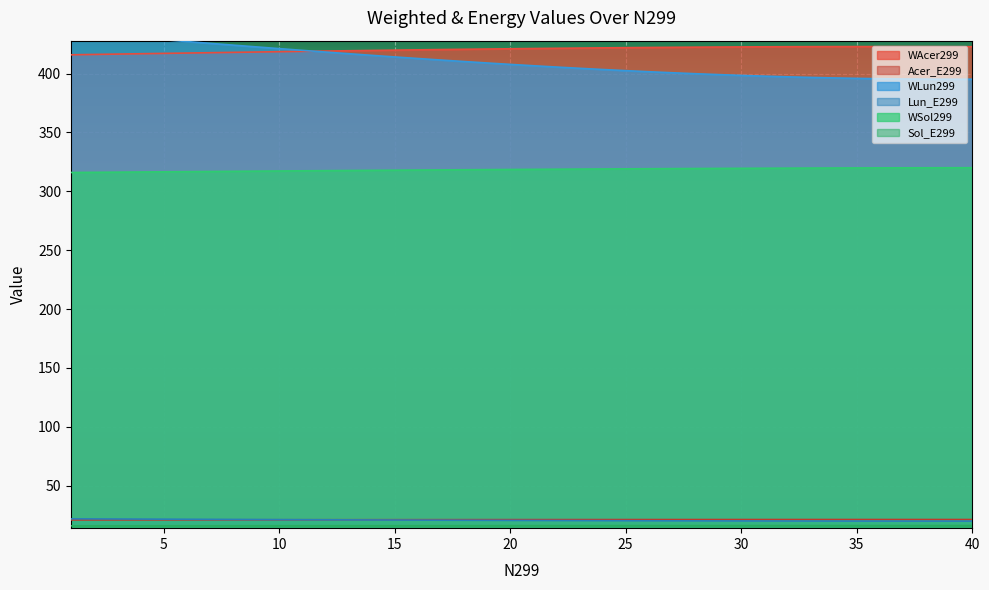

Which series has the largest total across all categories?

WAcer299